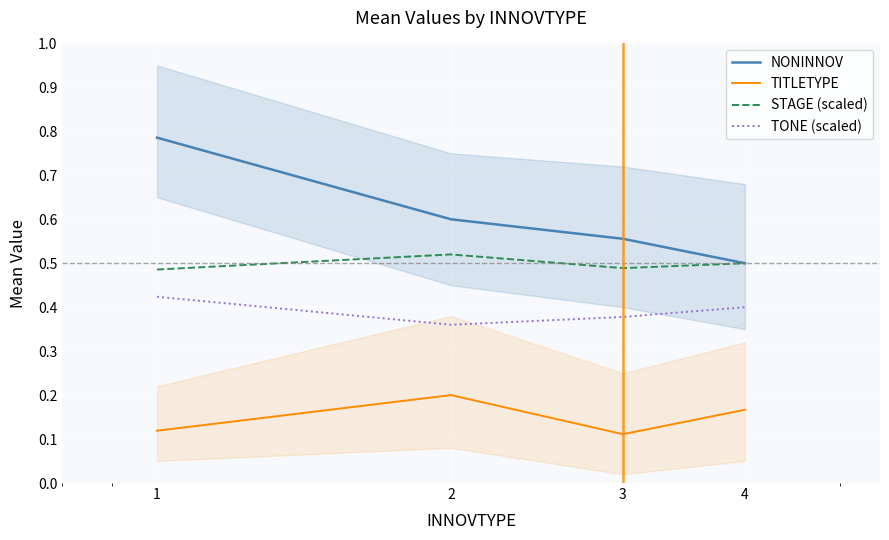

Reading right to left, list all the values displayed in this chart.

NONINNOV: 4=0.5	3=0.6	2=0.6	1=0.8
TITLETYPE: 4=0.2	3=0.1	2=0.2	1=0.1
STAGE (scaled): 4=0.5	3=0.5	2=0.5	1=0.5
TONE (scaled): 4=0.4	3=0.4	2=0.4	1=0.4